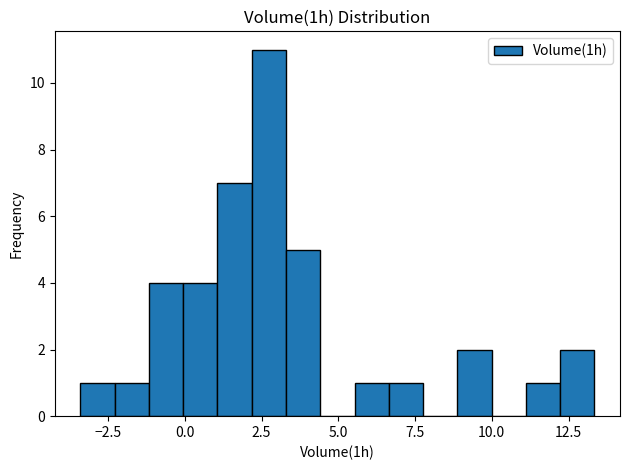

Read against the x-axis, roughly where is the centre of the tallest bar?

2.5